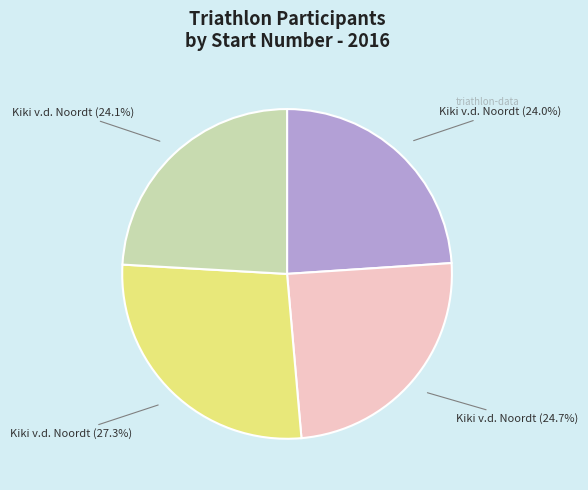

Is there any slice that represents more than half of the pie?

No